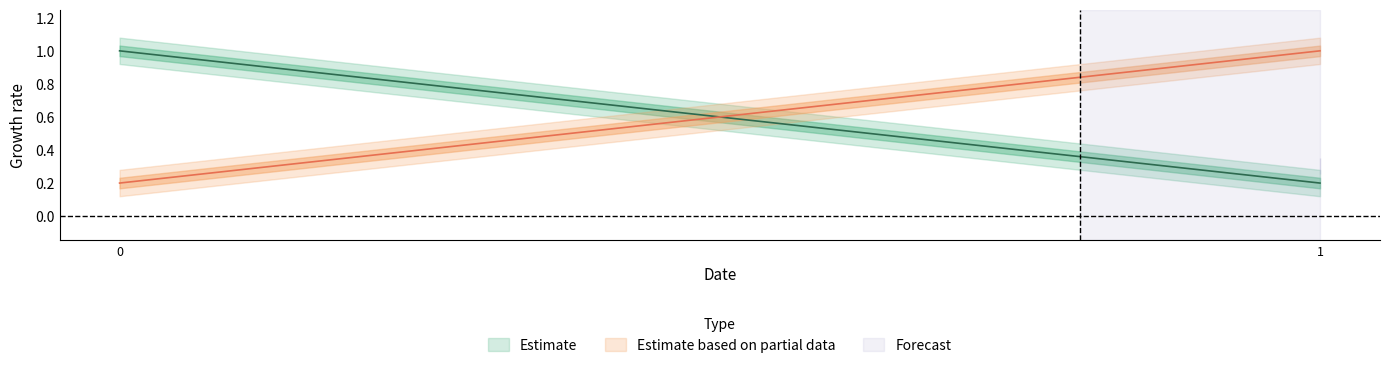

What is the difference between the highest and lowest values at 1?

0.8